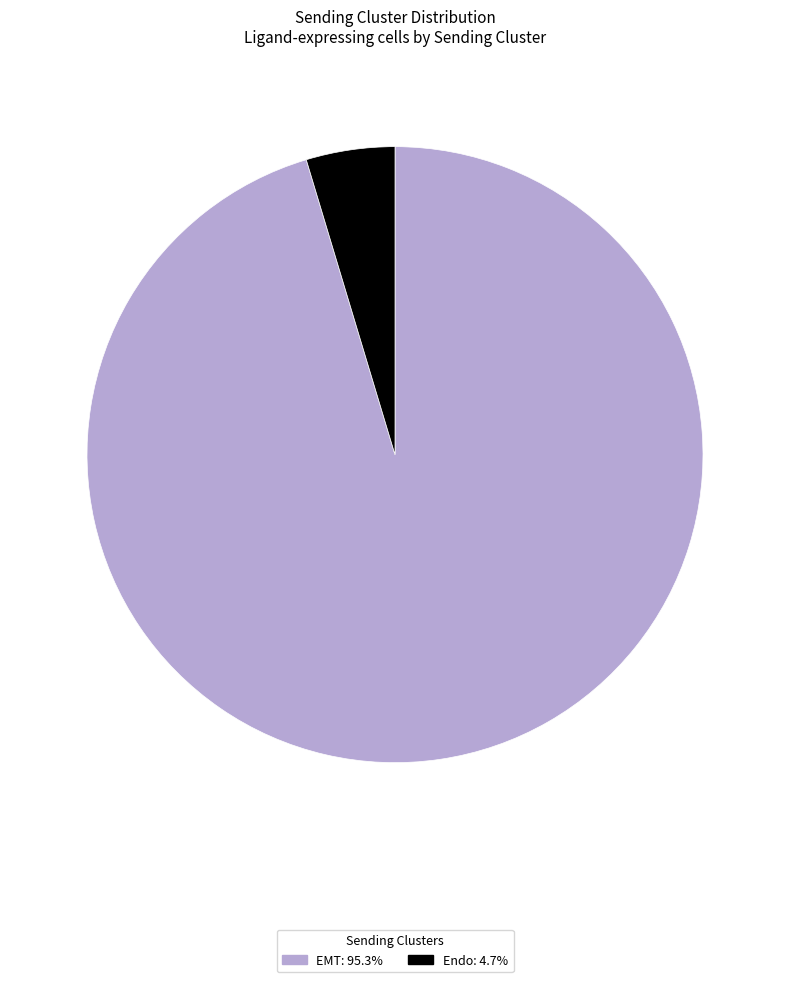

Which has a higher value, Endo or EMT?

EMT